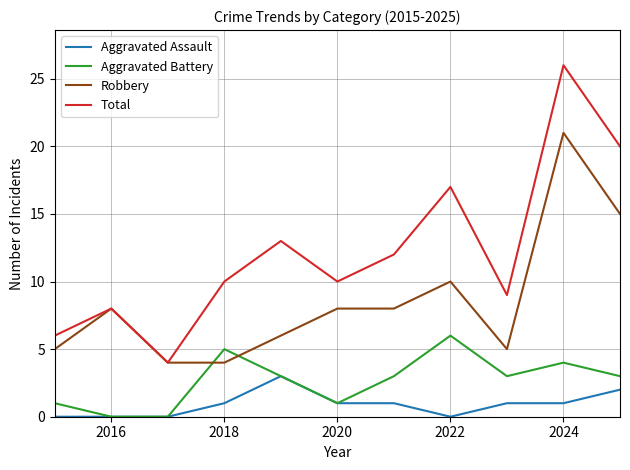

Which series has the largest total across all categories?

Total